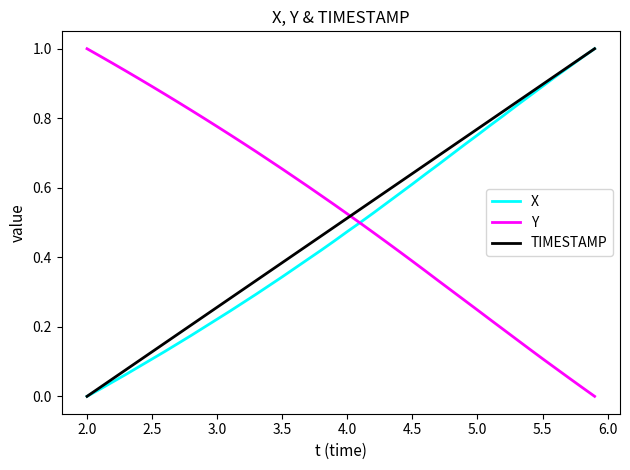

Which series ends up on top after the final intersection of TIMESTAMP and Y?

TIMESTAMP